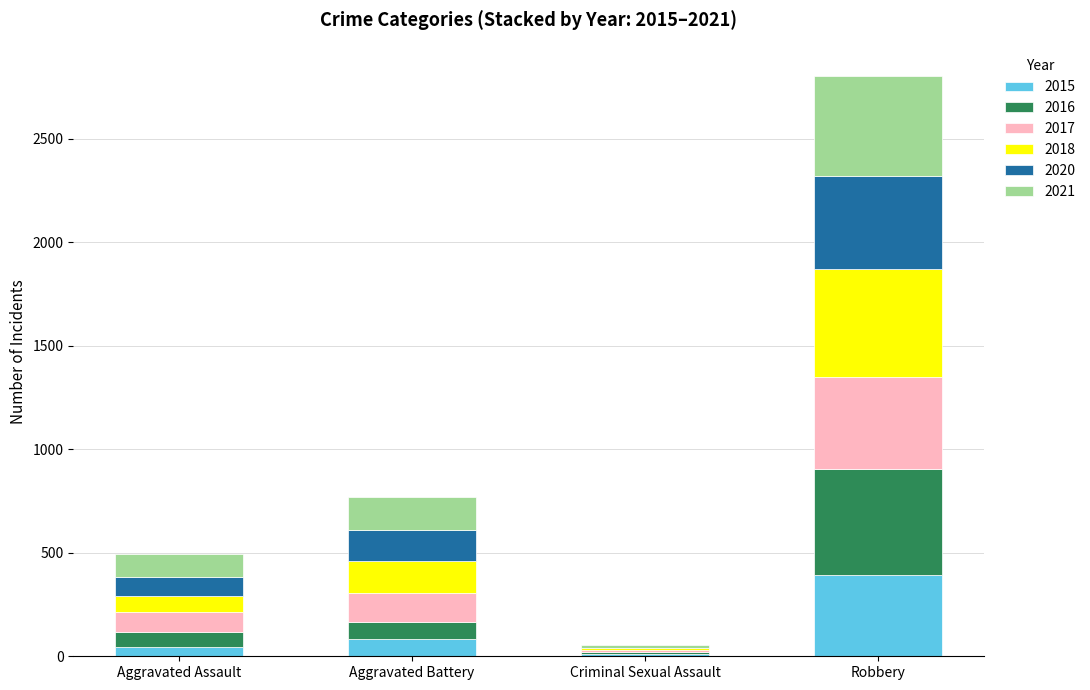

Are the bars grouped side by side (vs. stacked)?

No